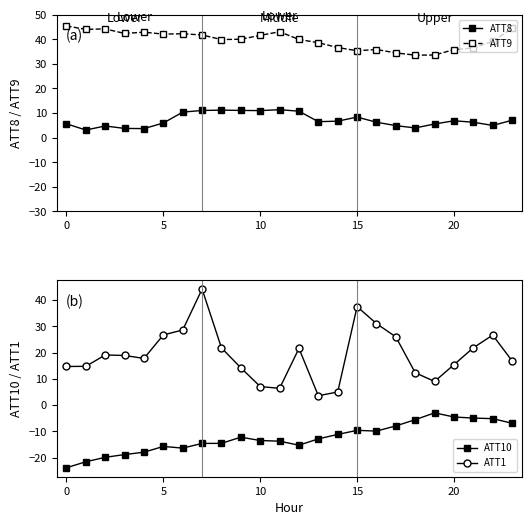

What is the difference between the ATT8 values at 16 and 7?

4.8